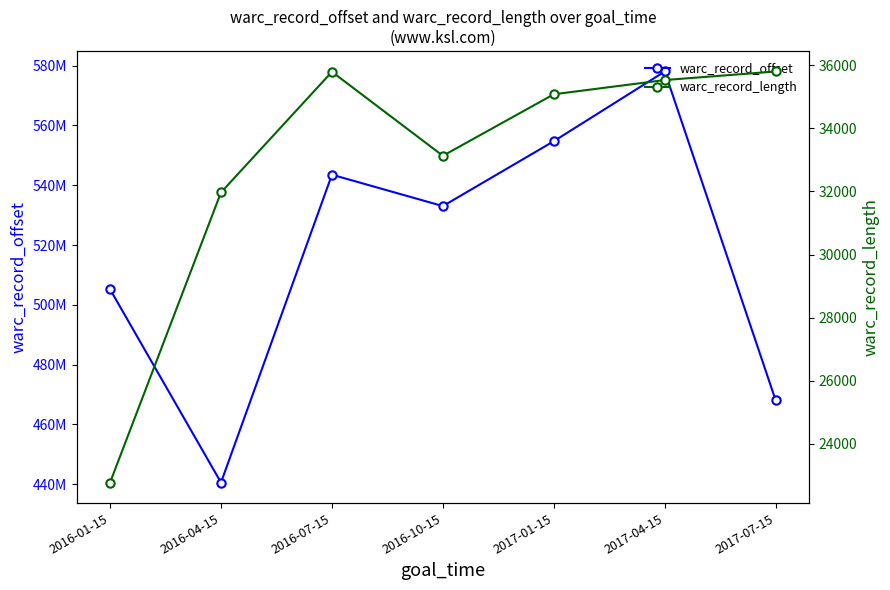

At how many categories does at least one series exceed 346542595?

7